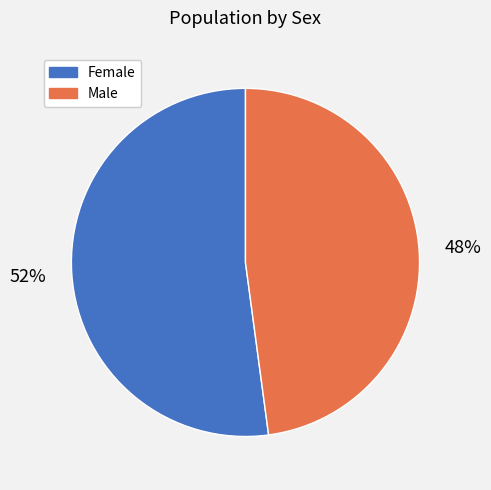

Do Male and Female together represent more than half of the pie?

Yes